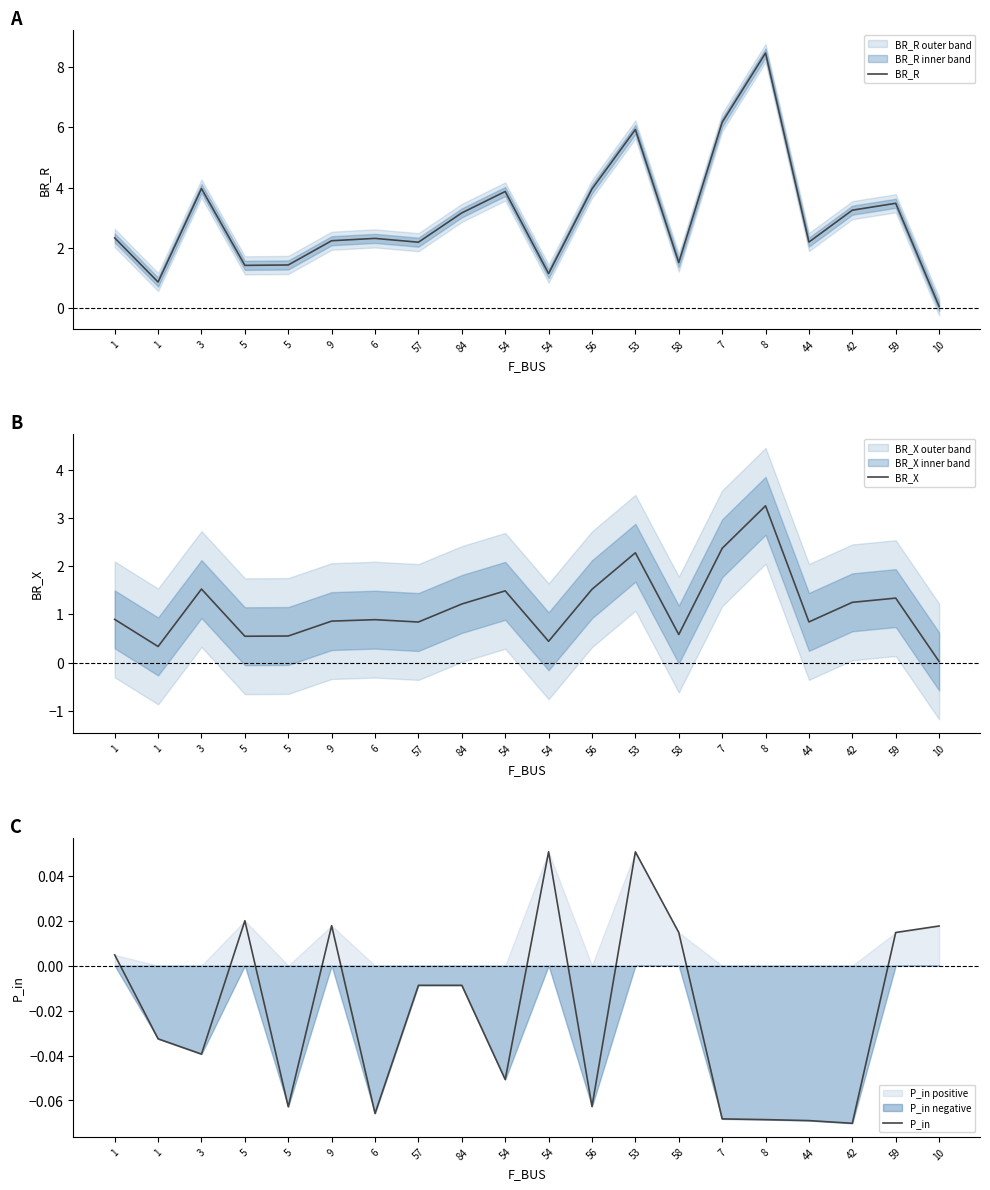

Where is BR_R nearest to the value 4?

3